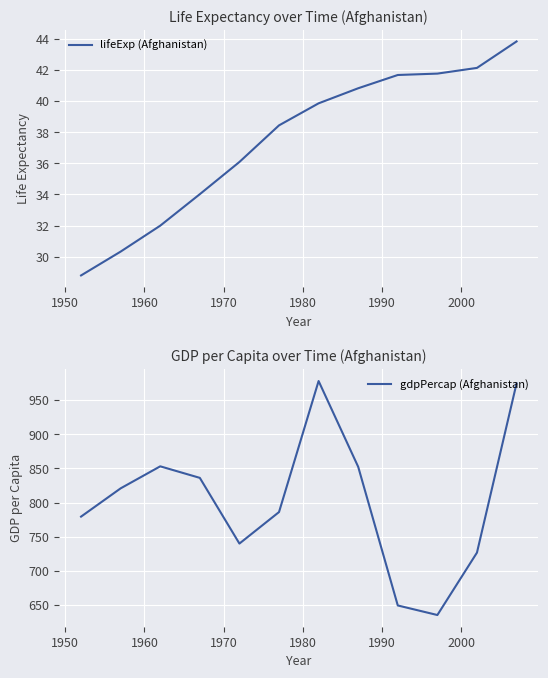

What is the highest value of the lifeExp (Afghanistan) series?

43.8